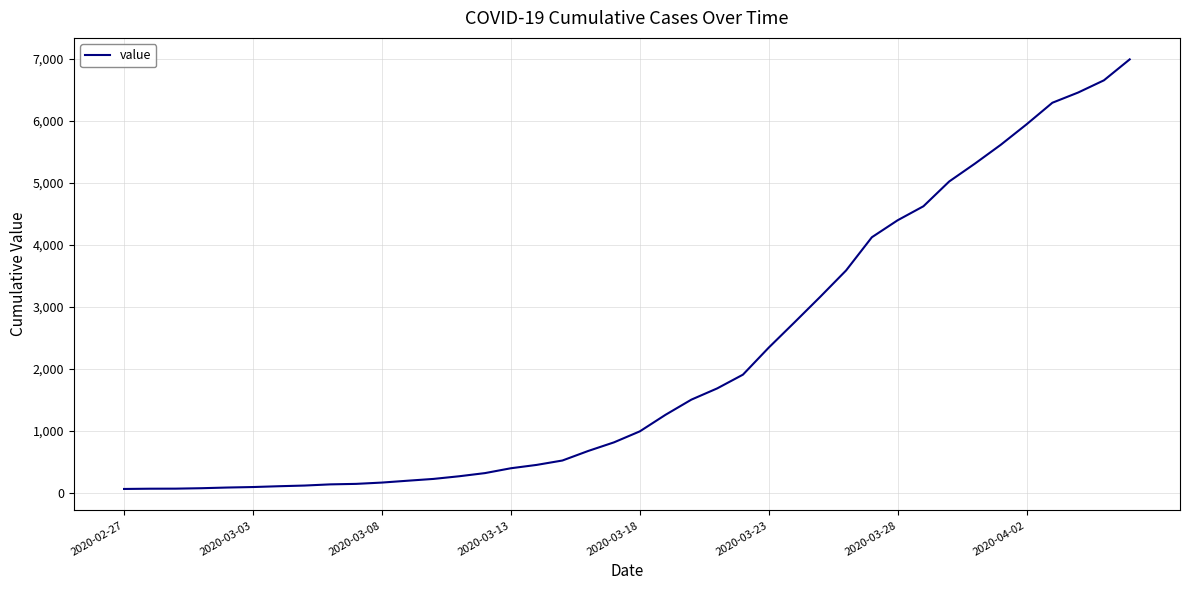

What is the greatest value displayed?

6995